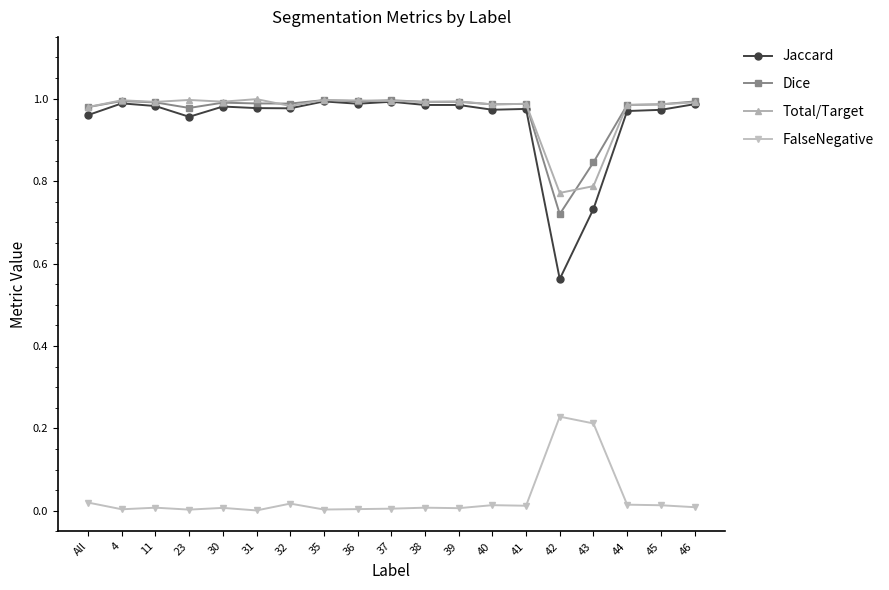

At which category does Jaccard reach its first local valley?

23